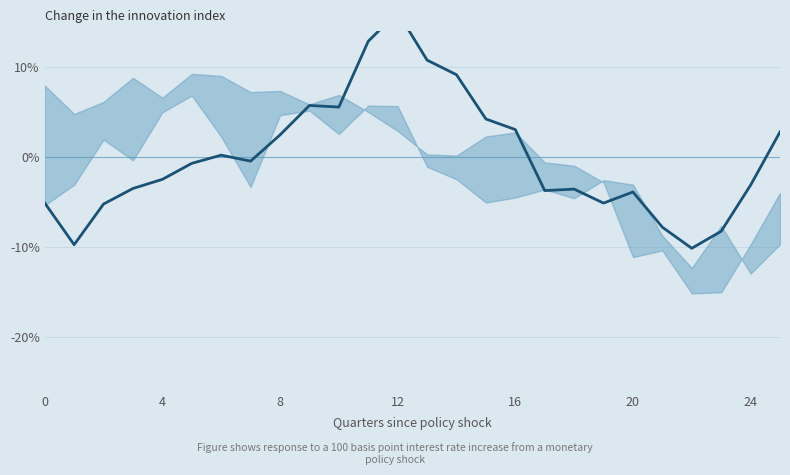

Which label corresponds to the largest value in the chart?

12